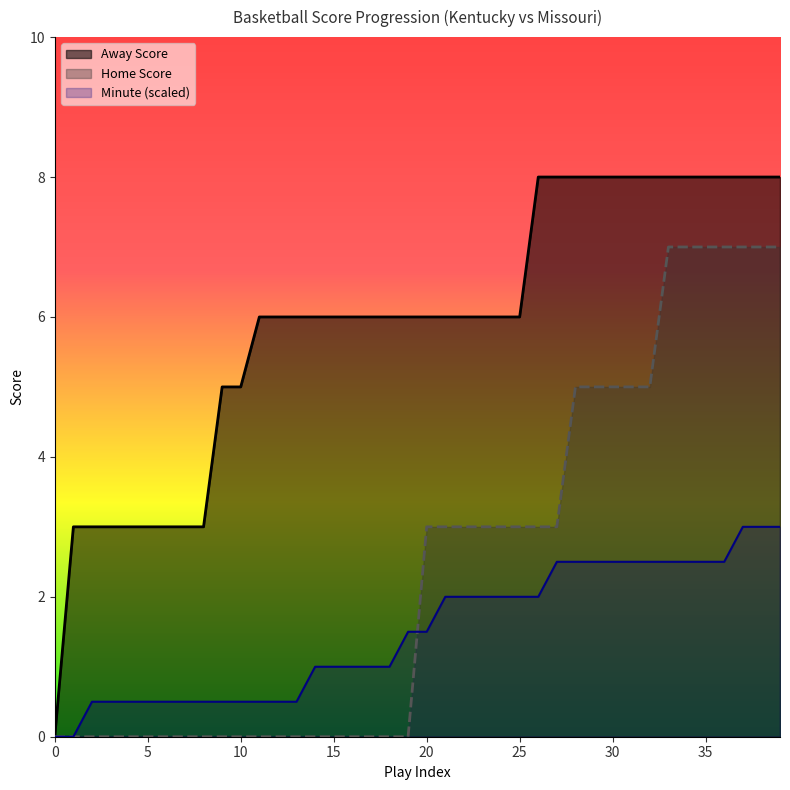

The Home Score series shows 4.1 at 23. True or false?

False